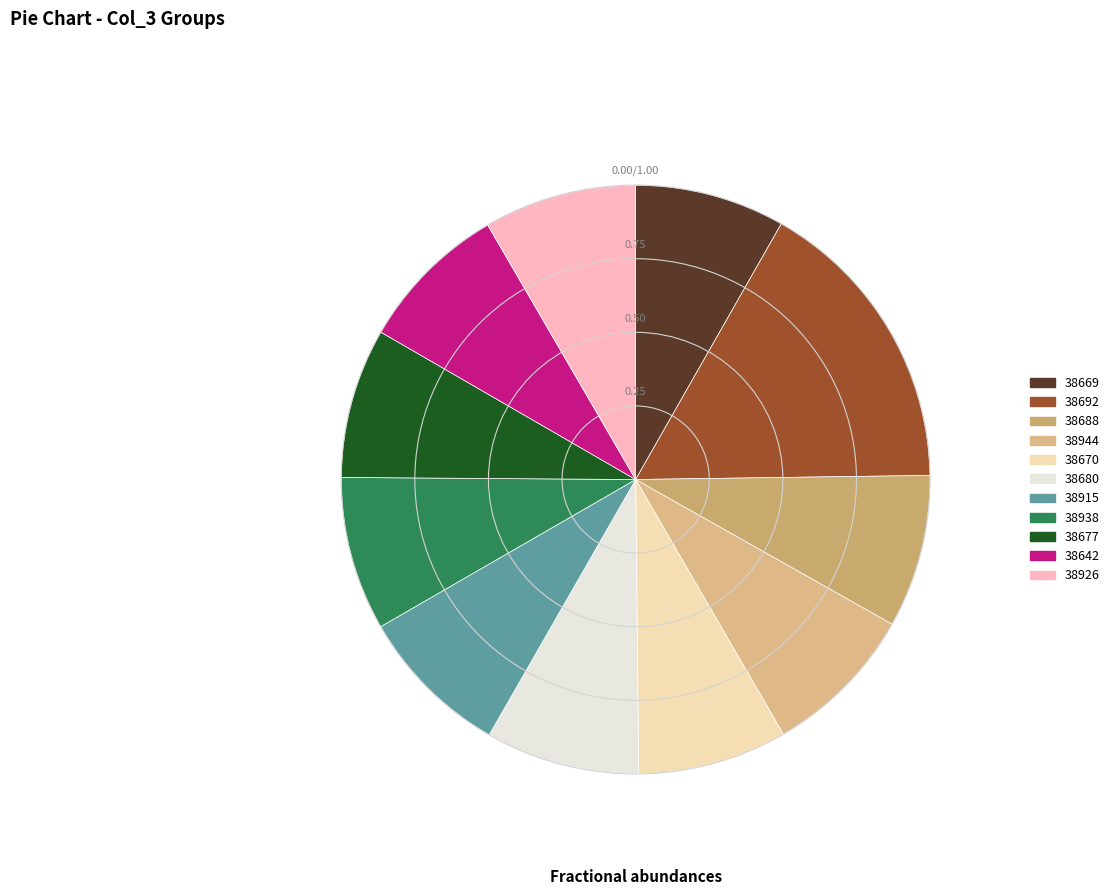

Which slice is the largest?

38692